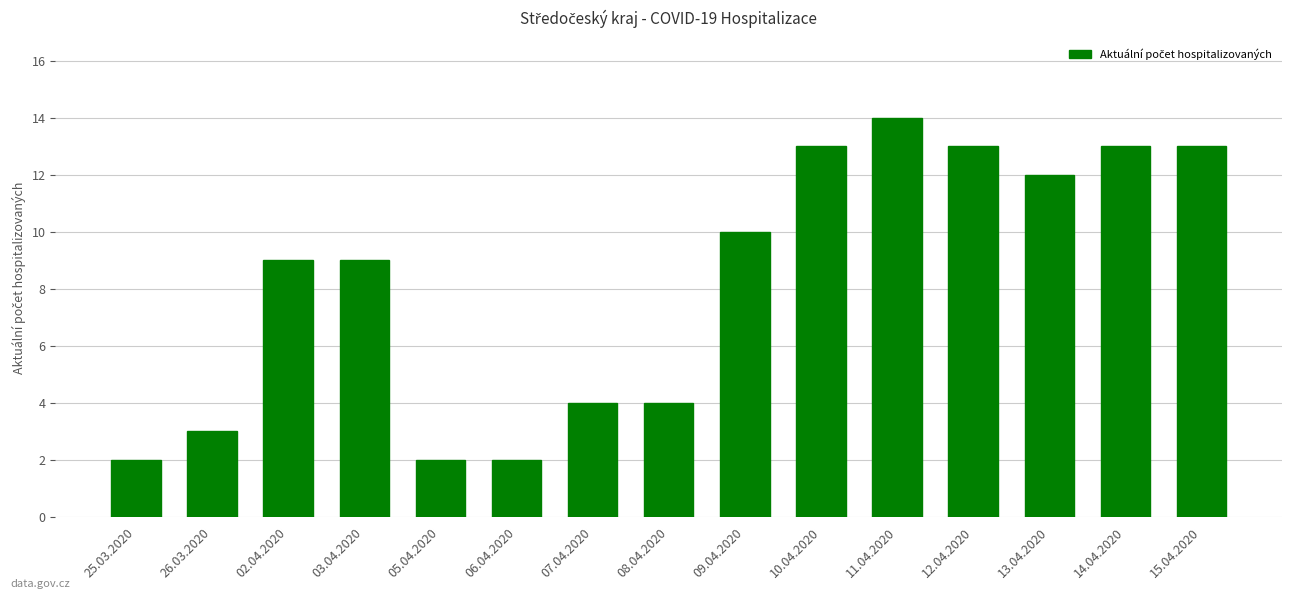

The value at 12.04.2020 is 21. True or false?

False